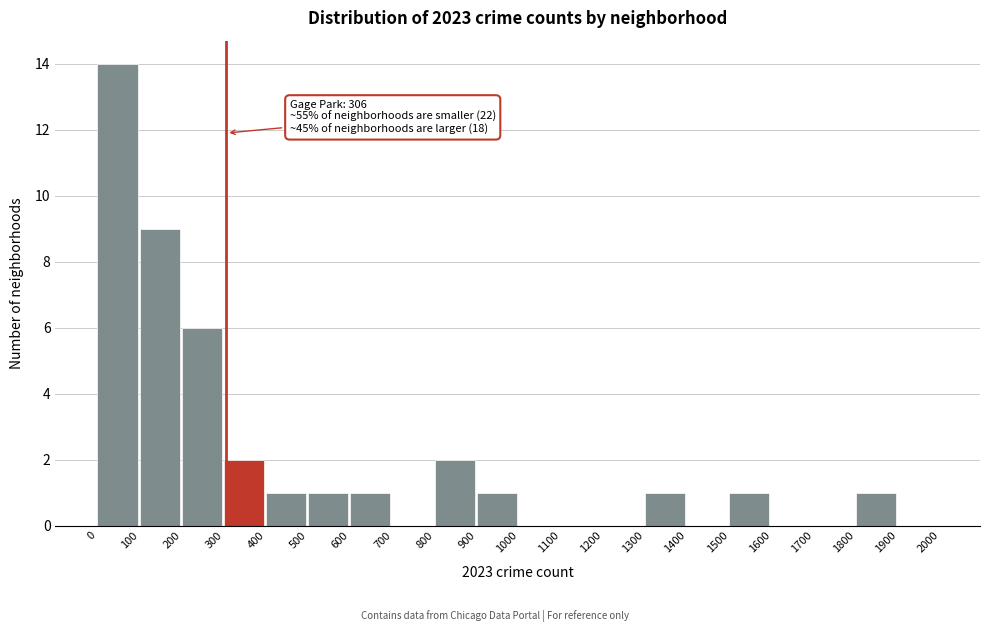

Which range on the x-axis has the tallest bar?

0 to 100